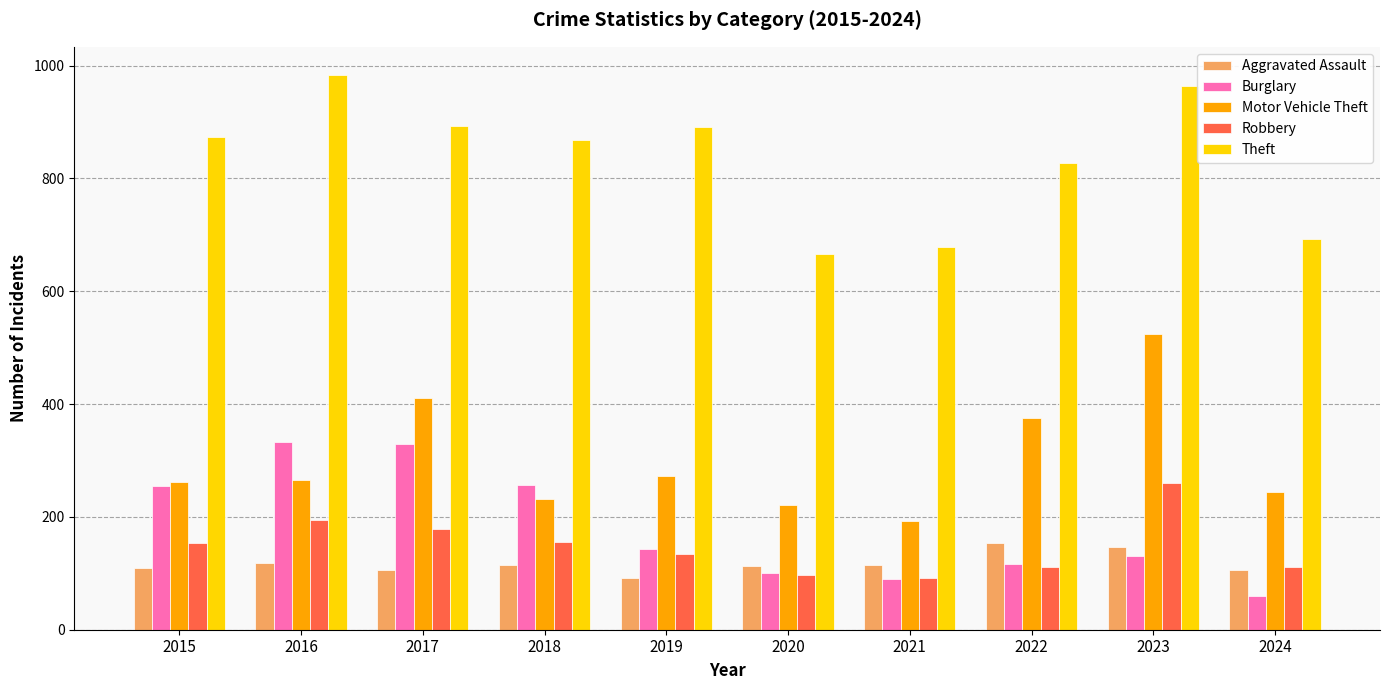

What is the total value across all series at 2018?

1626